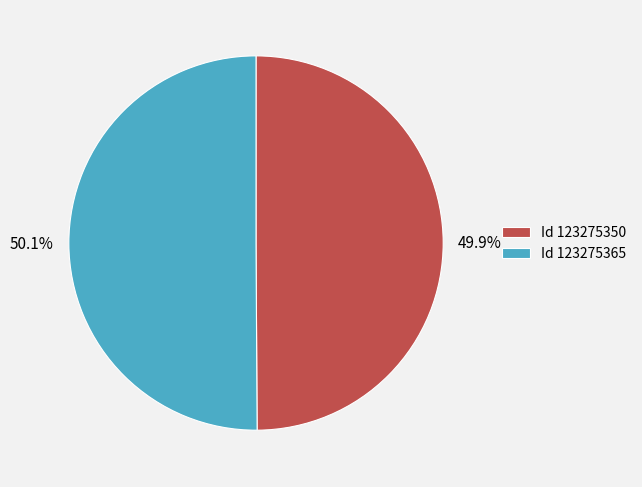

Is there any slice that represents more than half of the pie?

Yes